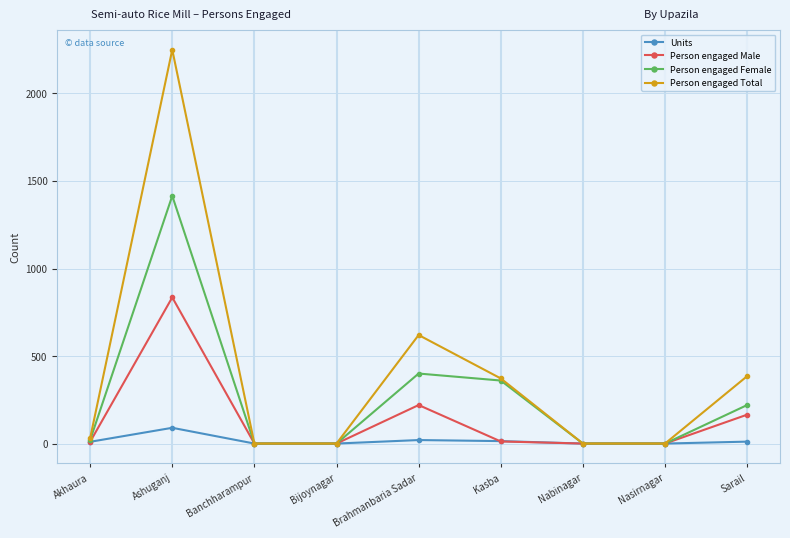

What is the highest value of the Units series?

90